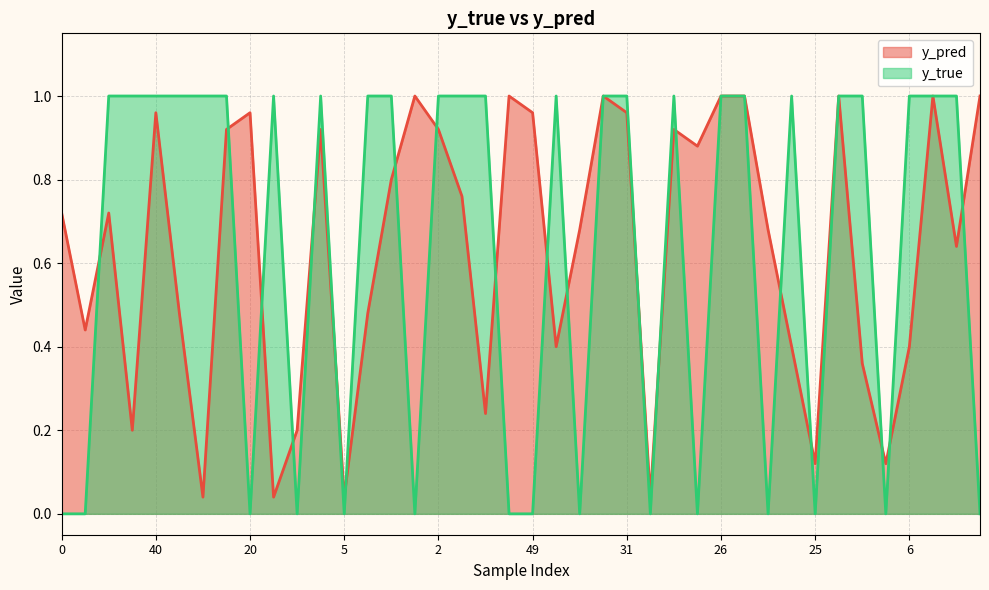

Which series changed the most between 50 and 33?

y_pred